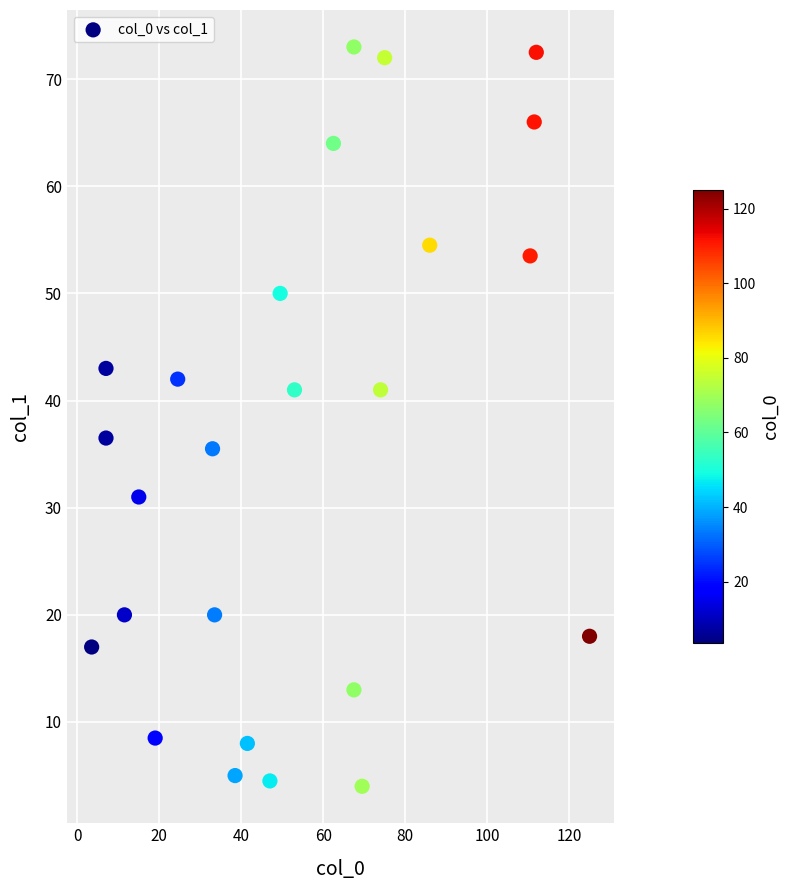

What Y value in the scatter plot is closest to 38?

36.5